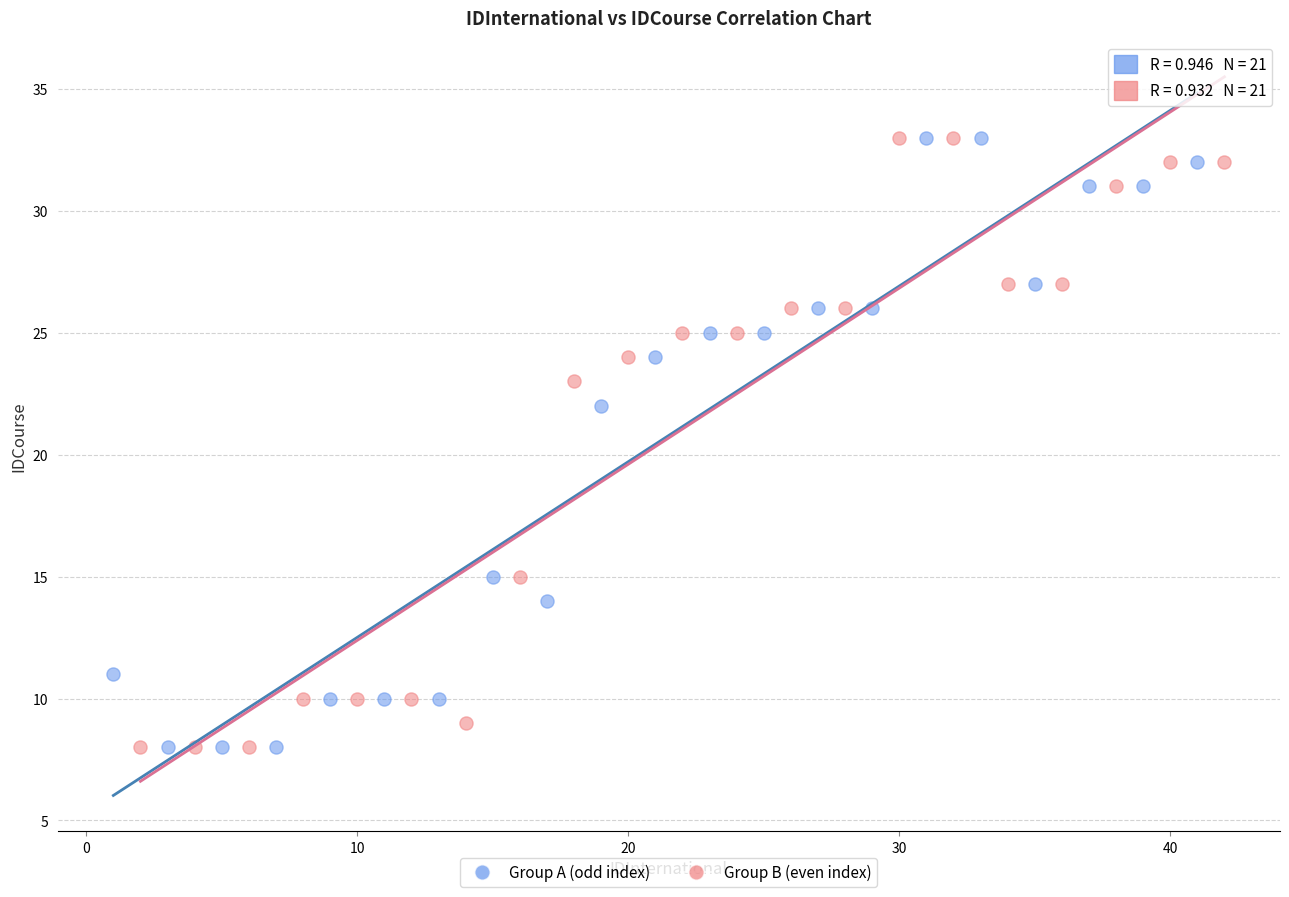

What are all the series names shown in the legend?

Group A (odd index), Group B (even index)